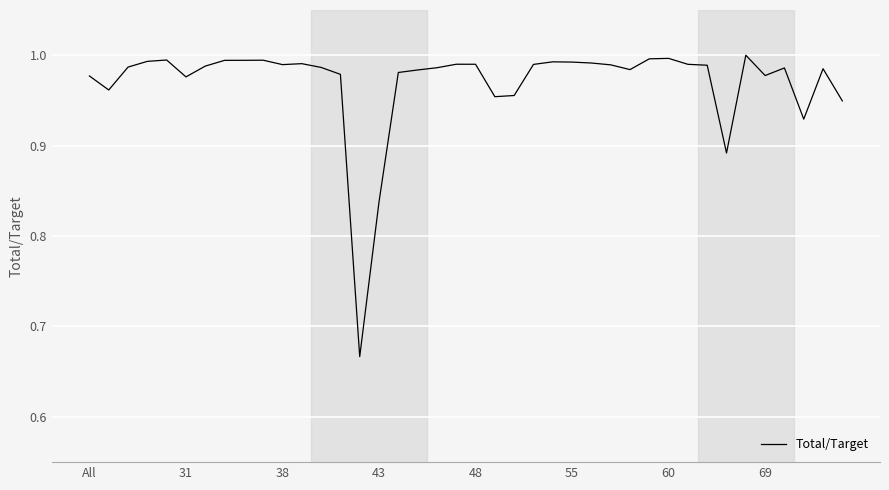

What is the difference between the maximum and minimum values?

0.3